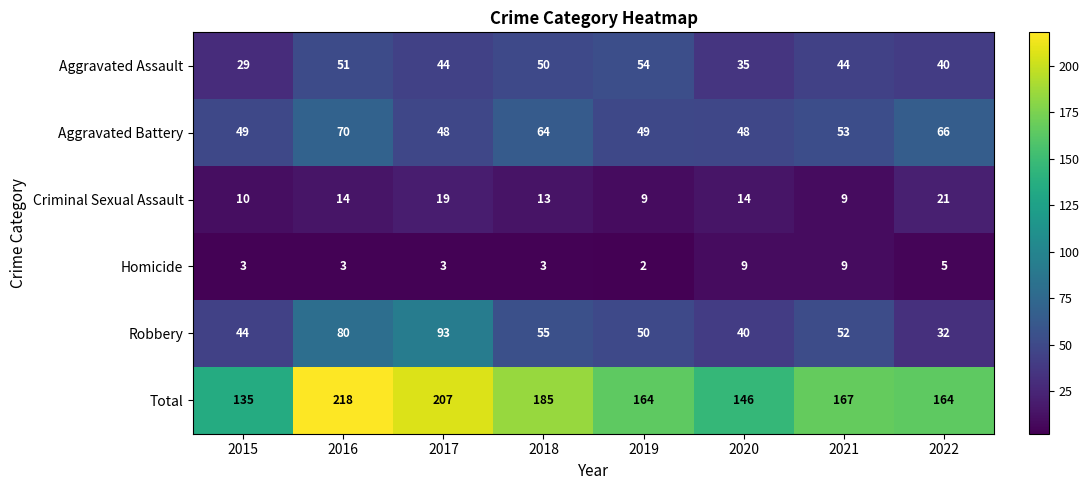

What is the highest value of the Total series?

218